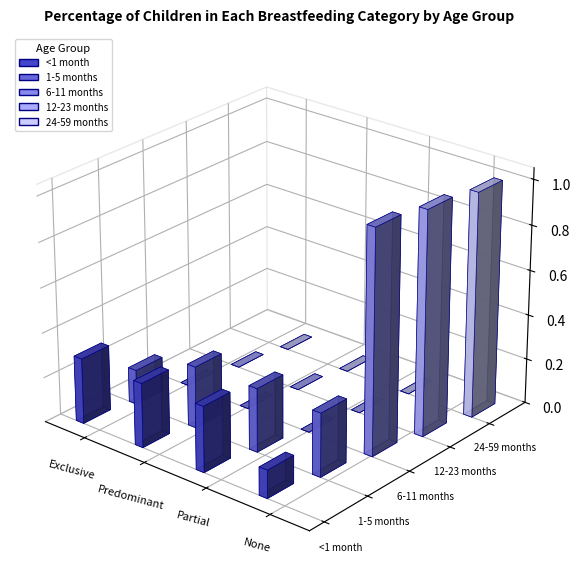

What is the total value across all series at Partial?

0.6